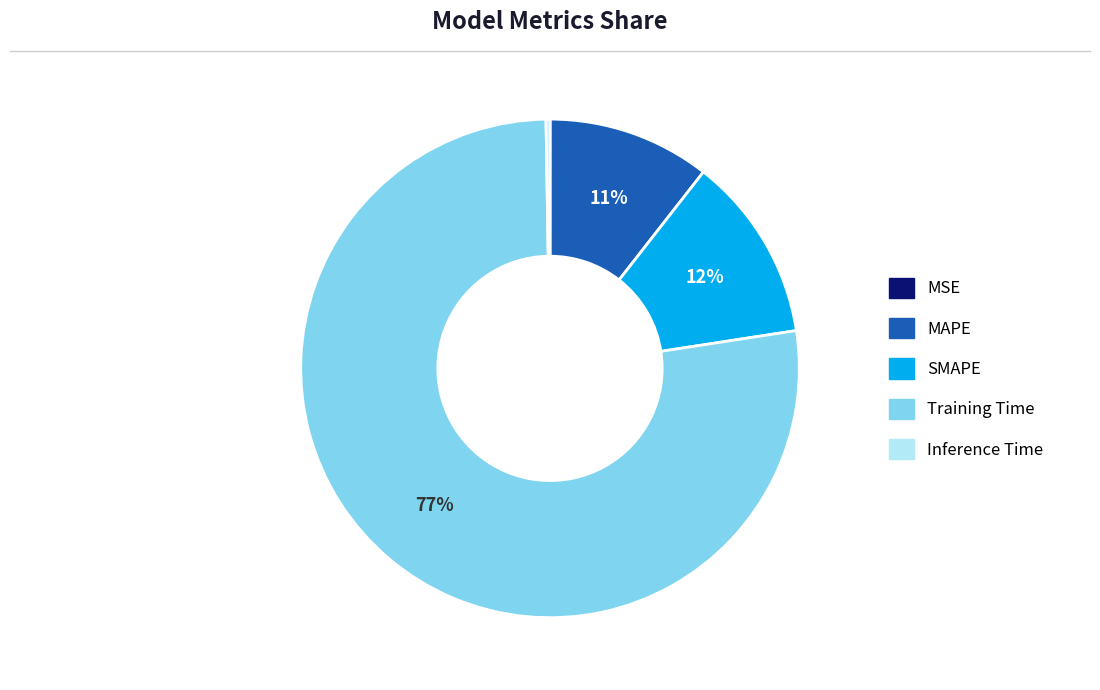

Between Training Time and SMAPE, which is larger?

Training Time